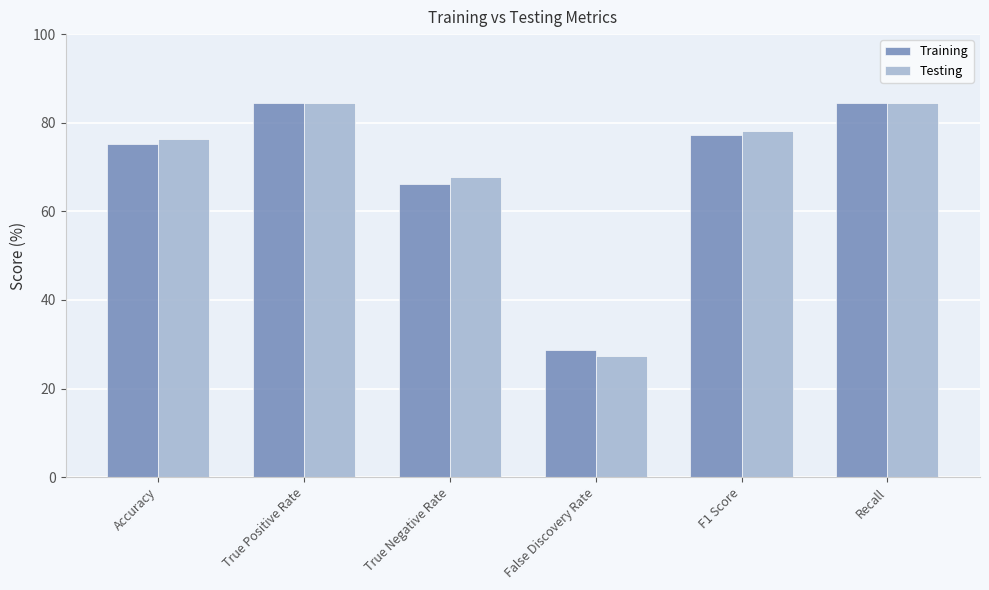

Between True Negative Rate and F1 Score, which series saw the biggest shift?

Training